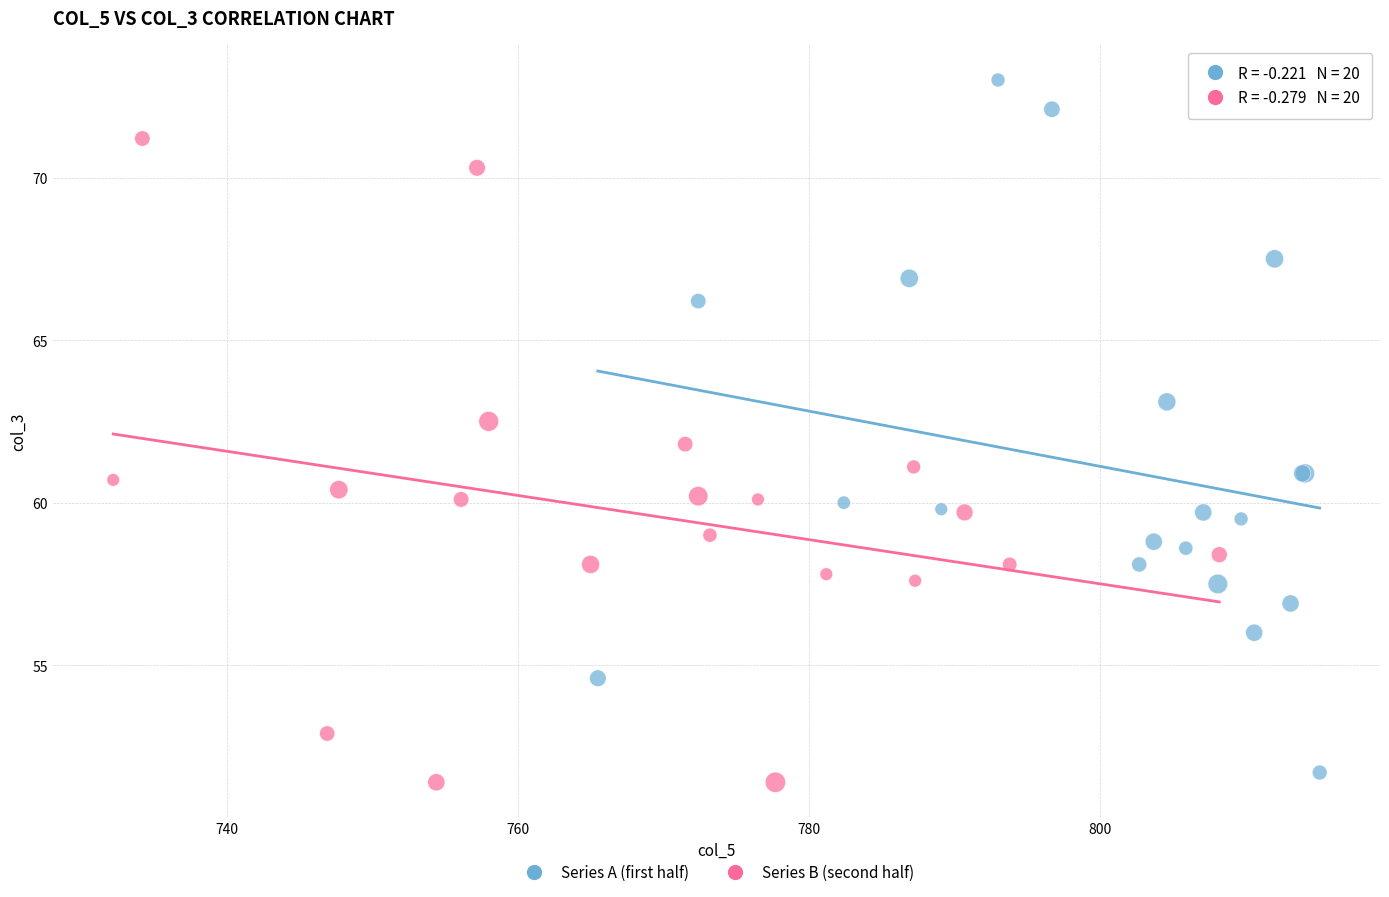

Which series reaches the minimum Y coordinate?

Series B (second half)